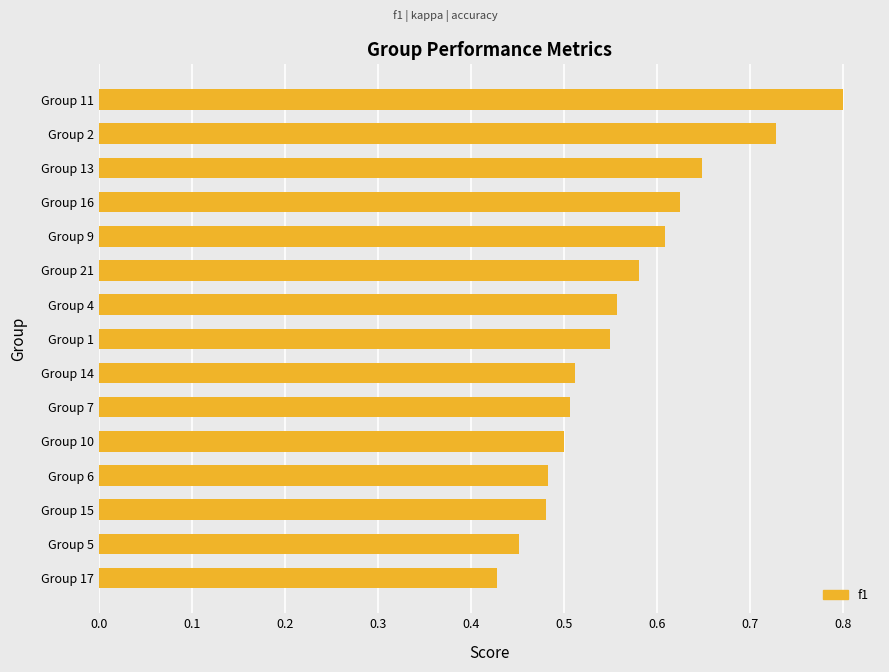

True or false: the data shows 0.1 at Group 17.

False